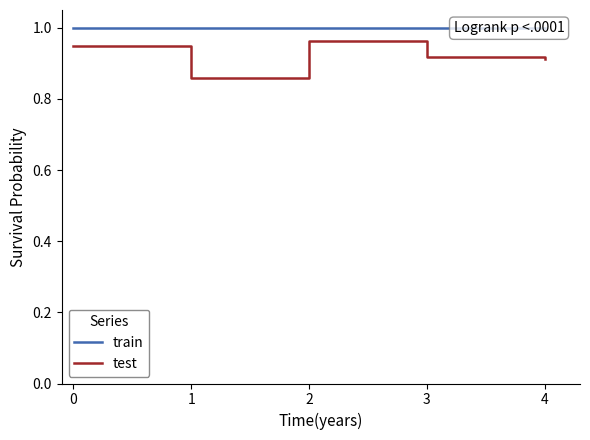

What is the average value of the test series?

0.9